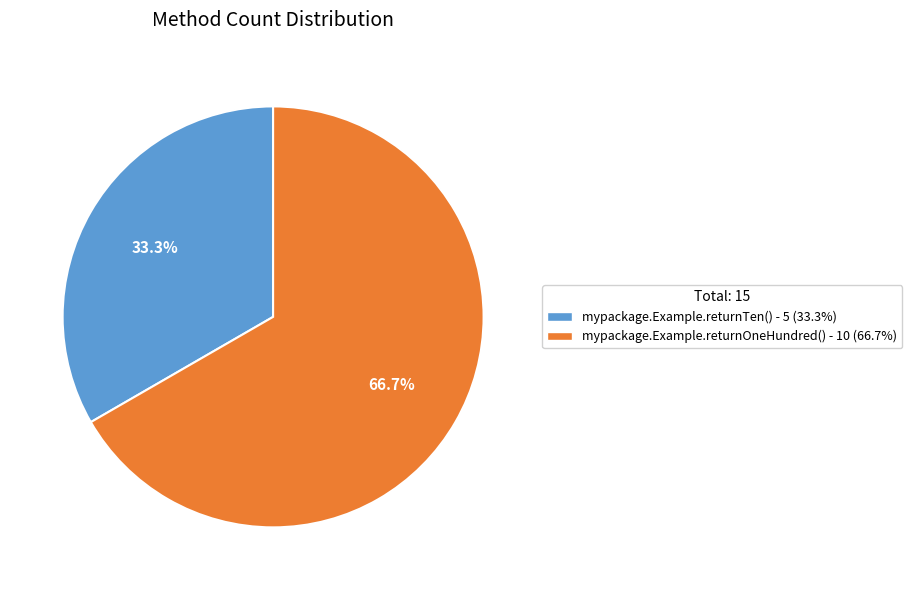

Which category has the smallest portion of the pie?

mypackage.Example.returnTen()